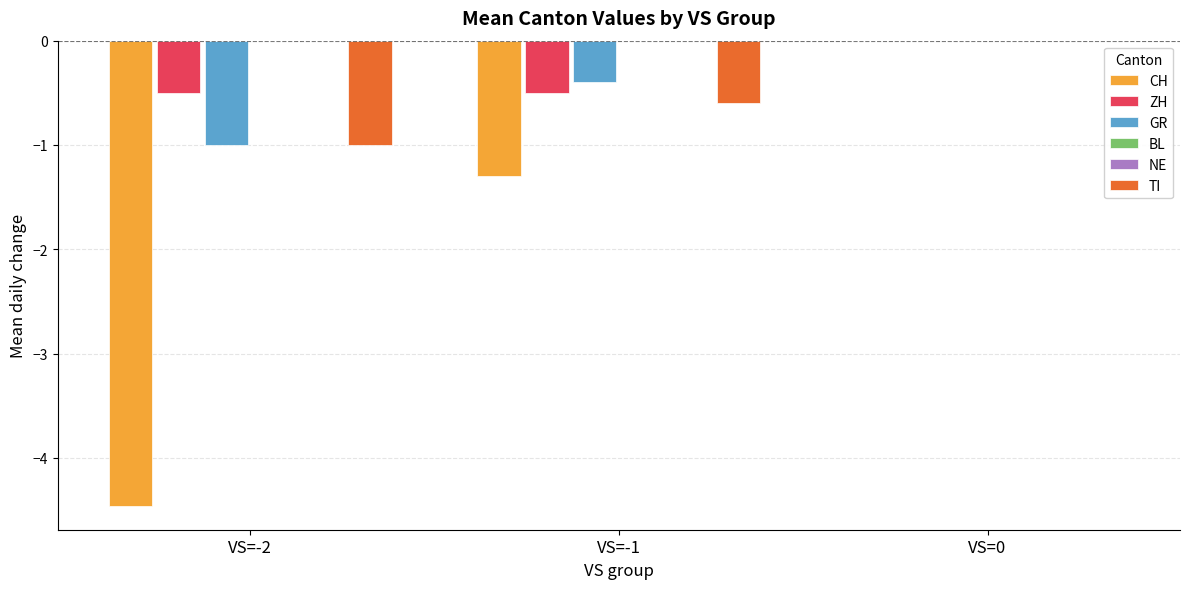

The value of GR at VS=-2 is -0.7. True or false?

False